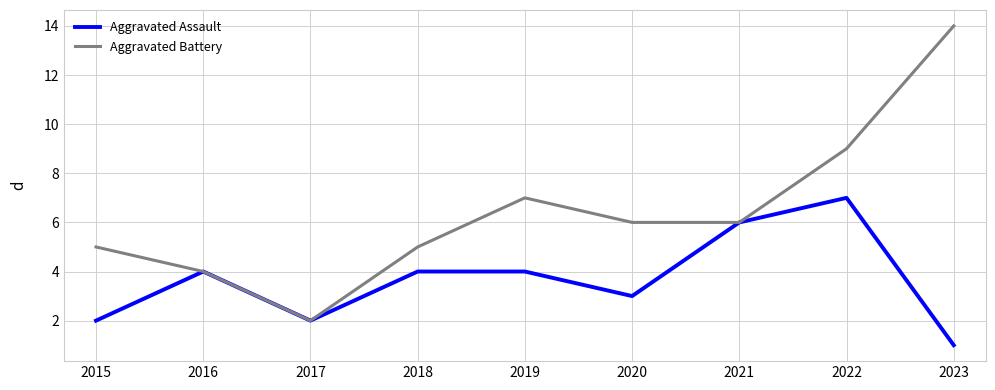

What is the maximum value for Aggravated Assault?

7